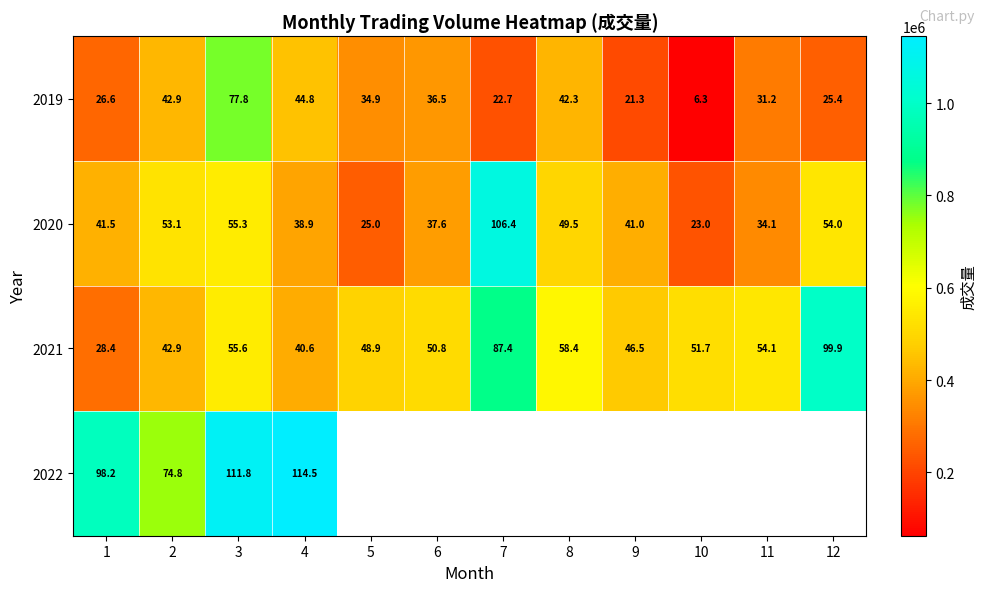

What is the spread (max minus min) of values at 1?

71.6